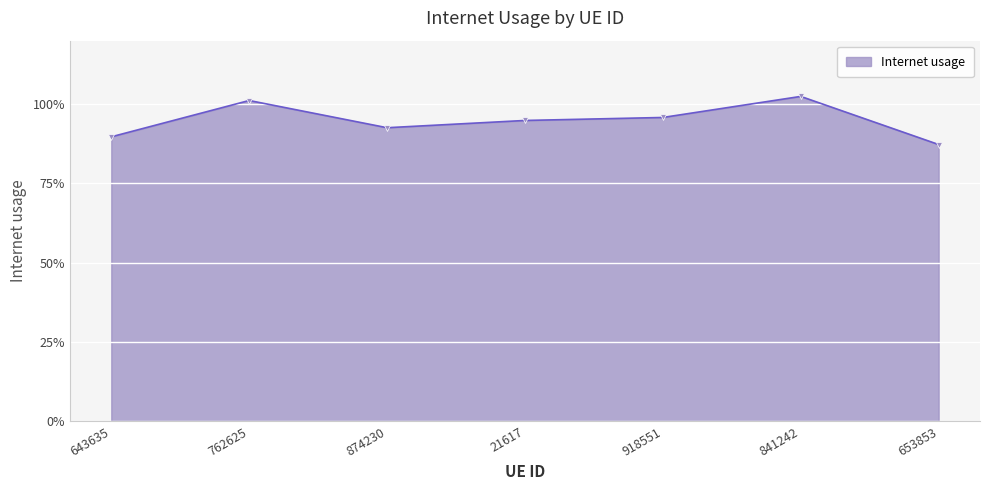

Is this an area chart (filled region under the line)?

Yes